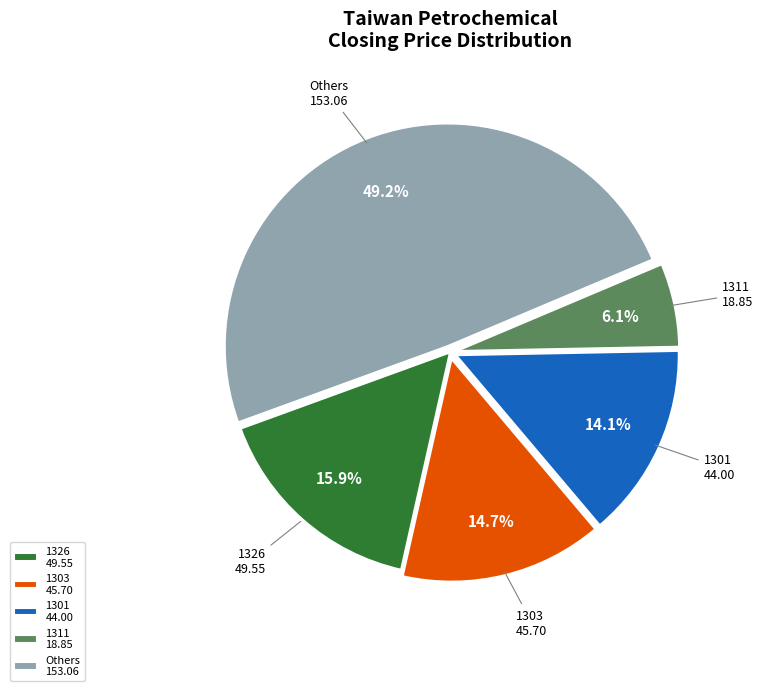

Approximately how many times larger is the value at 1326 49.55 compared to 1301 44.00?

1.1